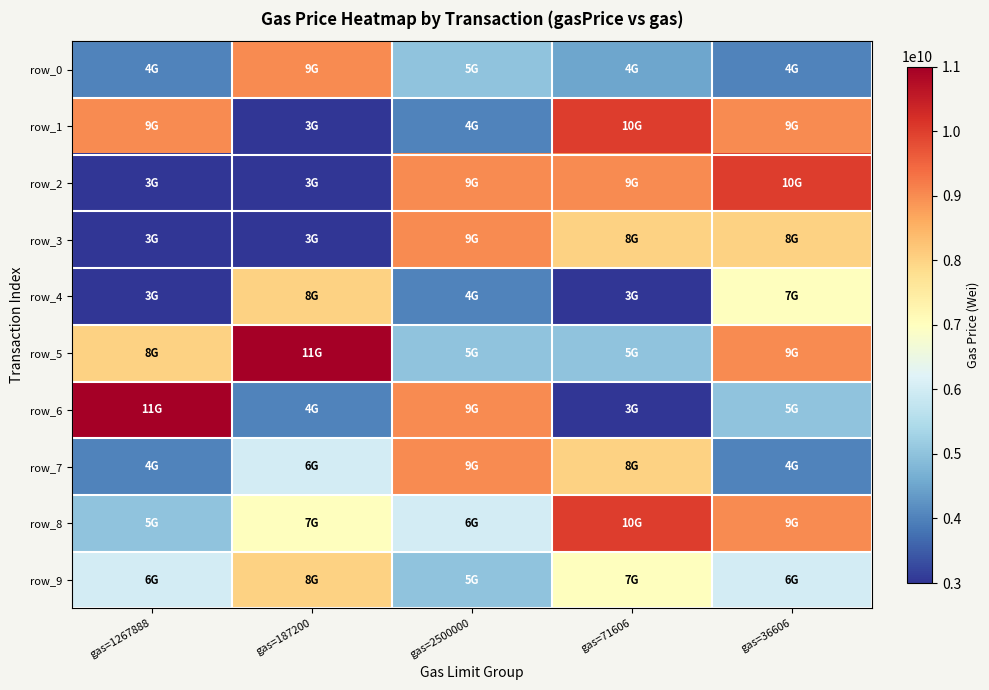

What is the lowest value of the row_6 series?

3000000000